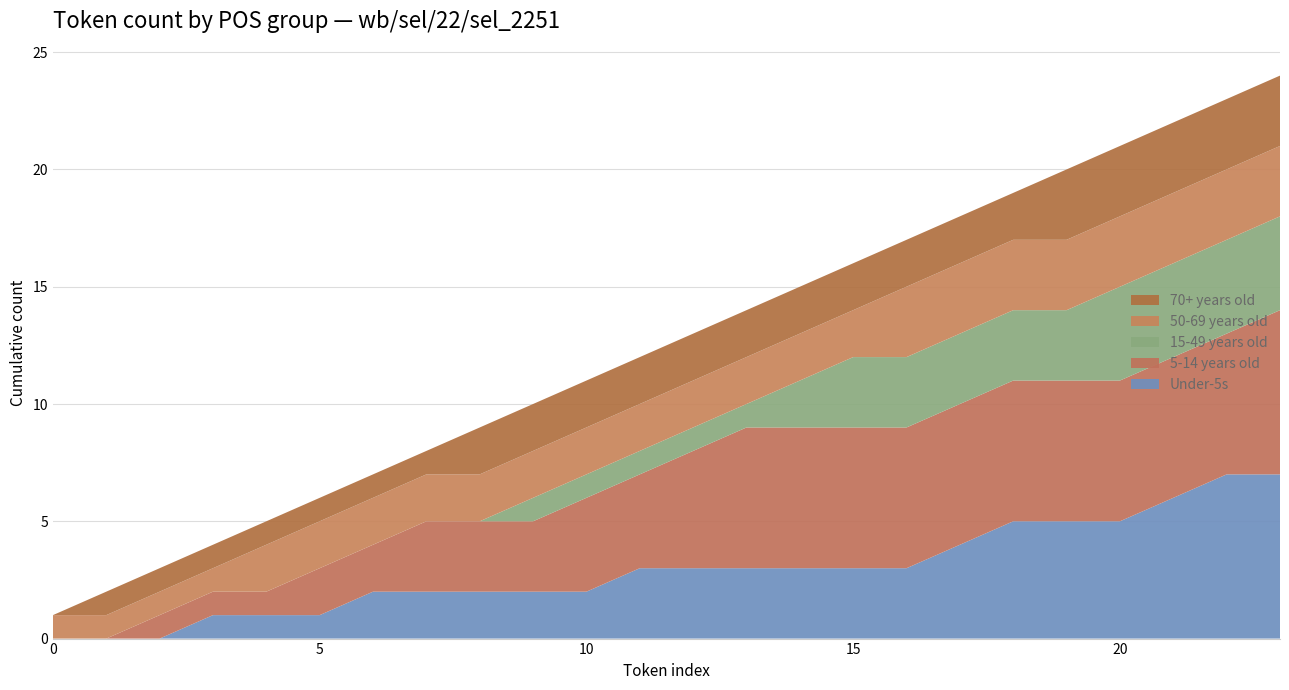

What is the maximum value for Under-5s?

7